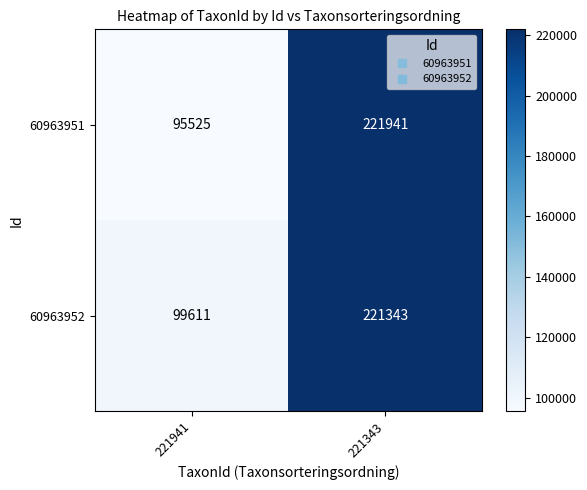

Reading left to right, list all the values displayed in this chart.

60963951: 221941=95525	221343=221941
60963952: 221941=99611	221343=221343